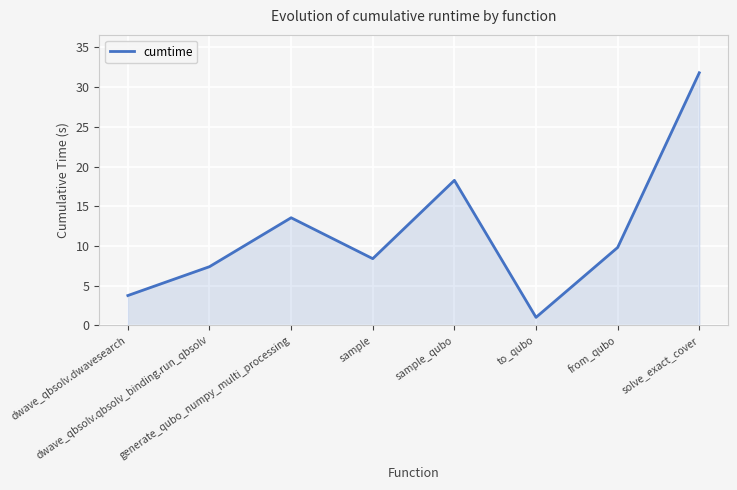

What is the difference between the values at sample_qubo and sample?

9.9